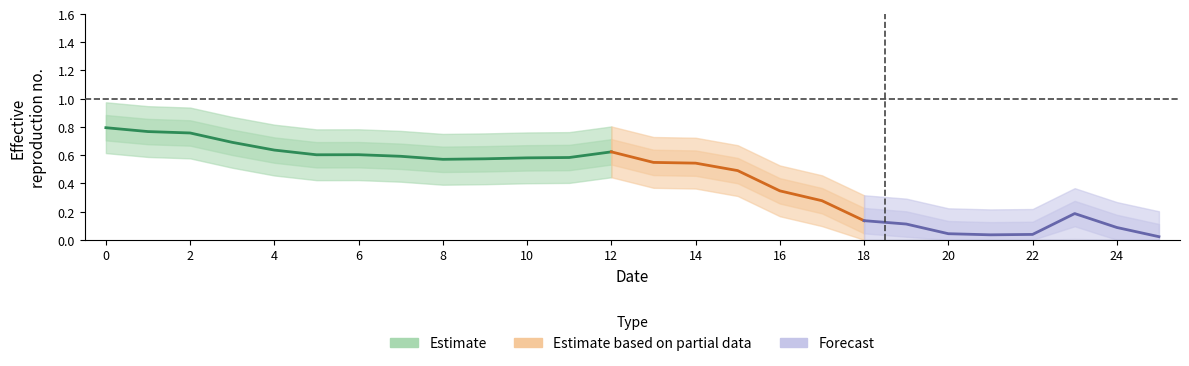

Does the chart display data point markers on the line(s)?

No